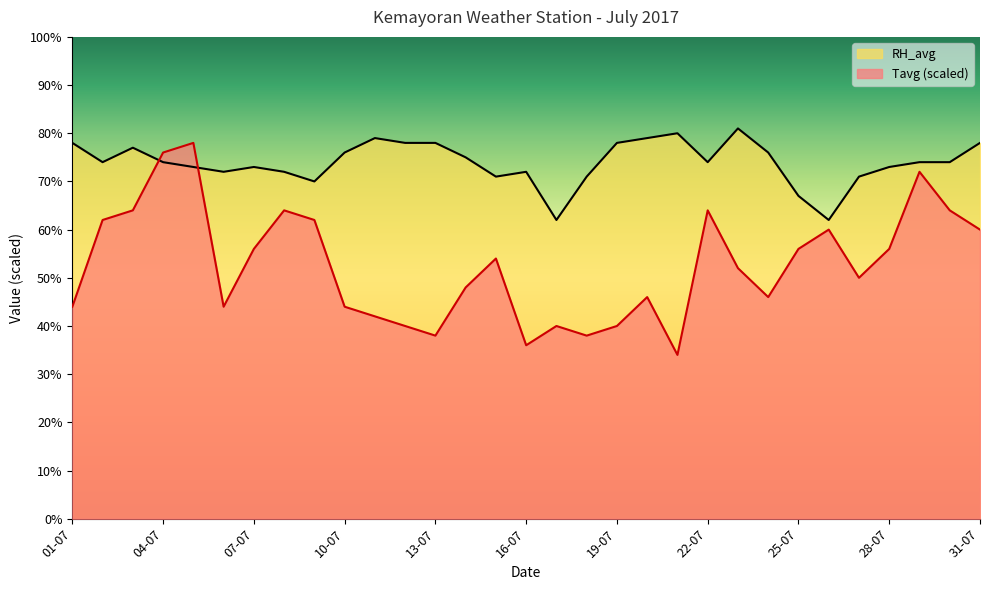

What is the minimum value shown in the chart?

34.0